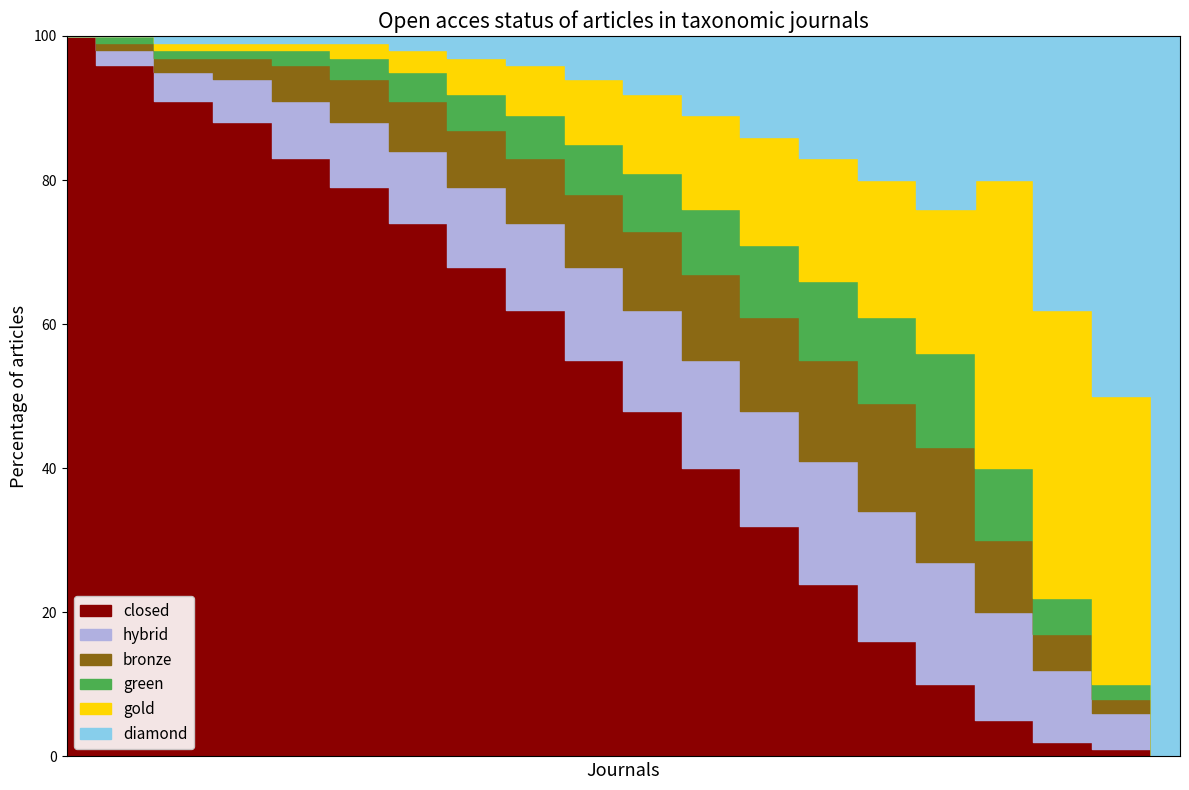

What are all the series names shown in the legend?

closed, hybrid, bronze, green, gold, diamond